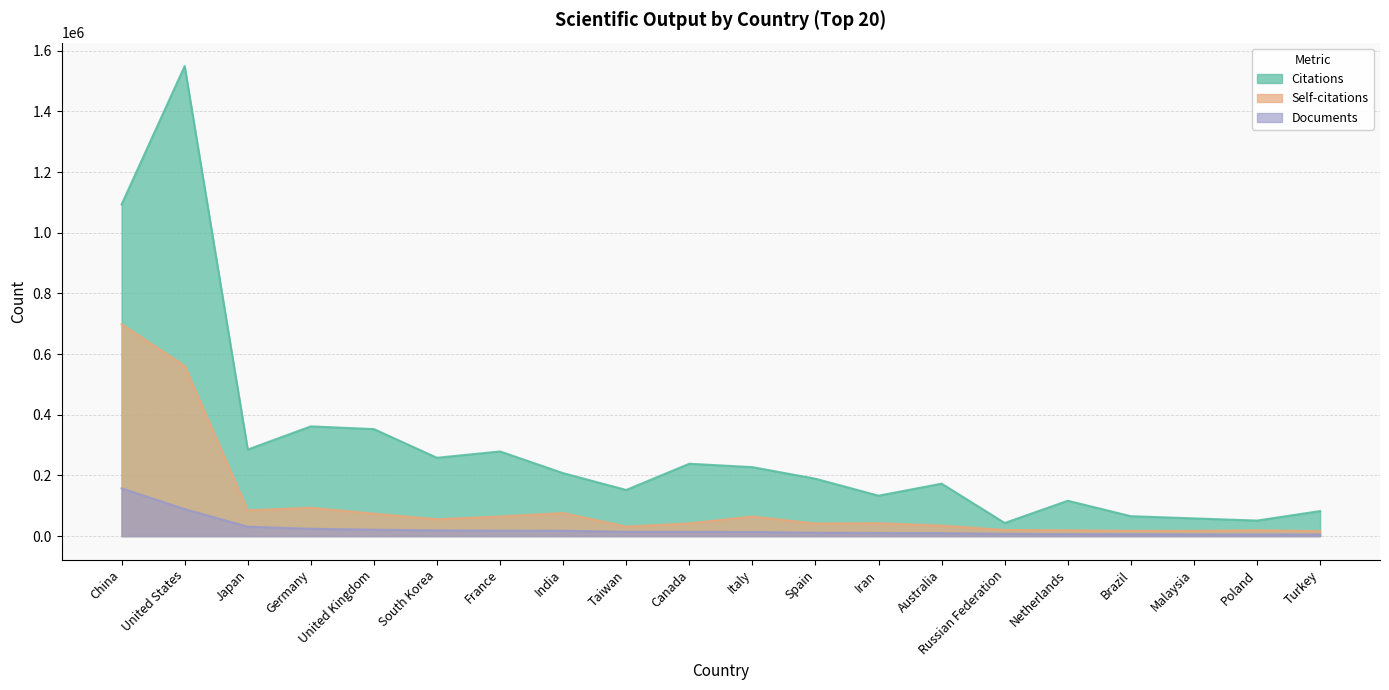

What is the greatest value displayed?

1549435